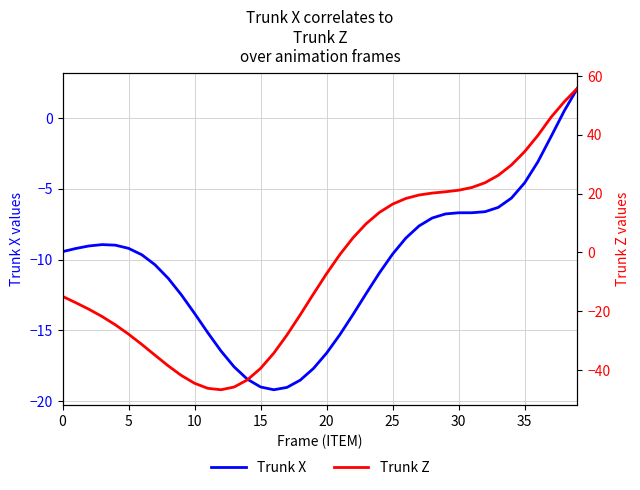

How many interior local valleys does the Trunk Z series have?

1